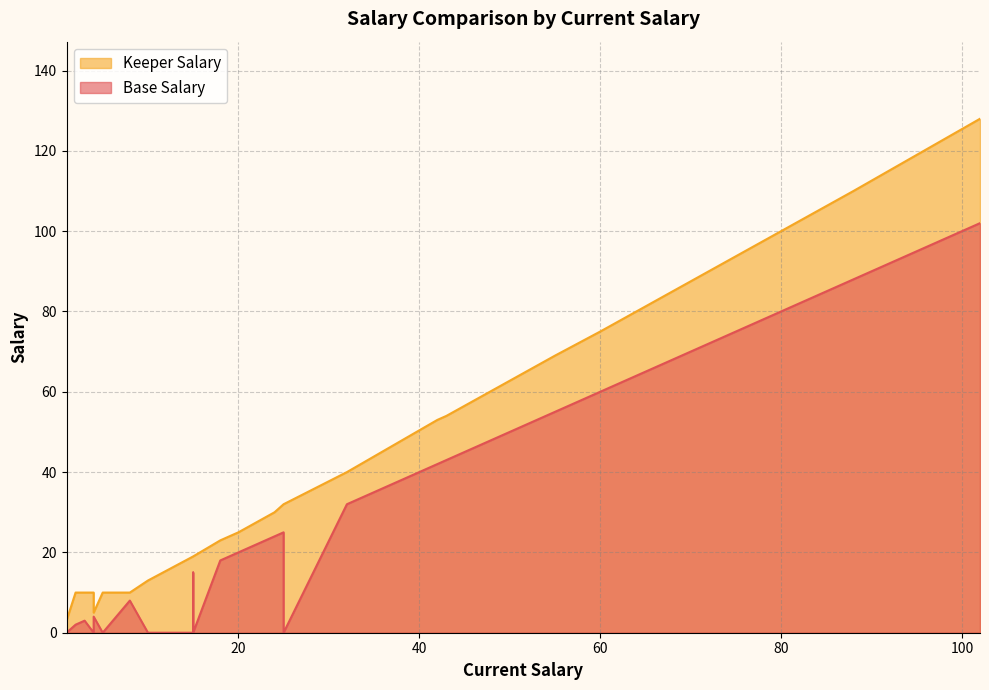

True or false: Base Salary has a value of 0 at 15.

True